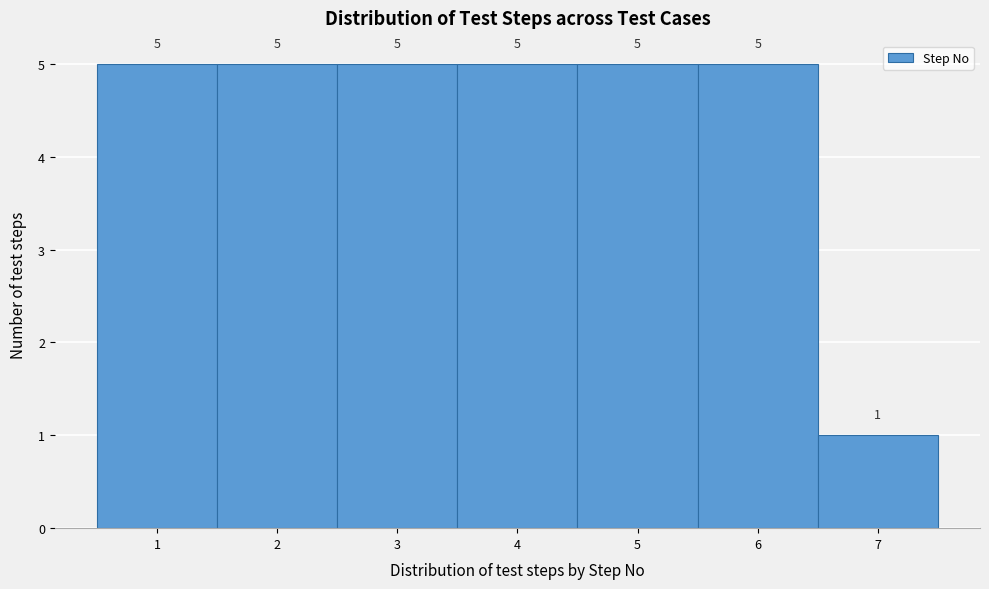

Reading left to right, list every bar in this chart as the range it spans on the x-axis followed by its height.

0.5 to 1.5: 5
1.5 to 2.5: 5
2.5 to 3.5: 5
3.5 to 4.5: 5
4.5 to 5.5: 5
5.5 to 6.5: 5
6.5 to 7.5: 1